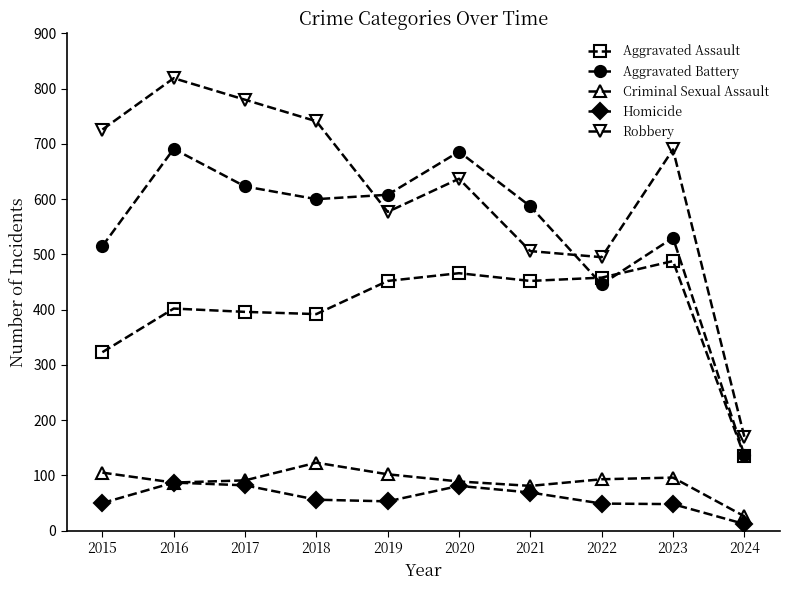

True or false: Criminal Sexual Assault and Robbery intersect in this chart.

False